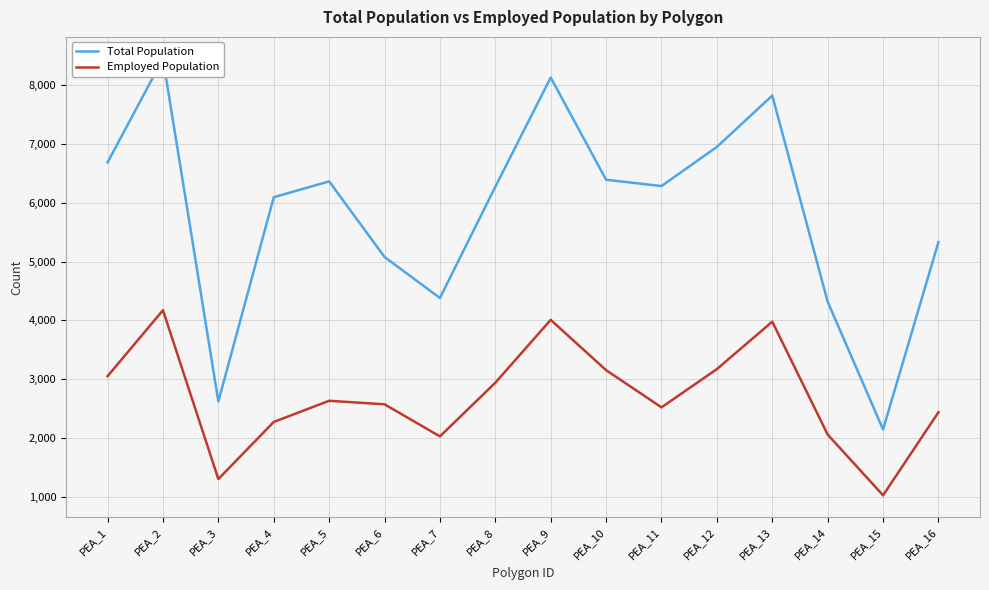

The value of Employed Population at PEA_6 is 4272. True or false?

False